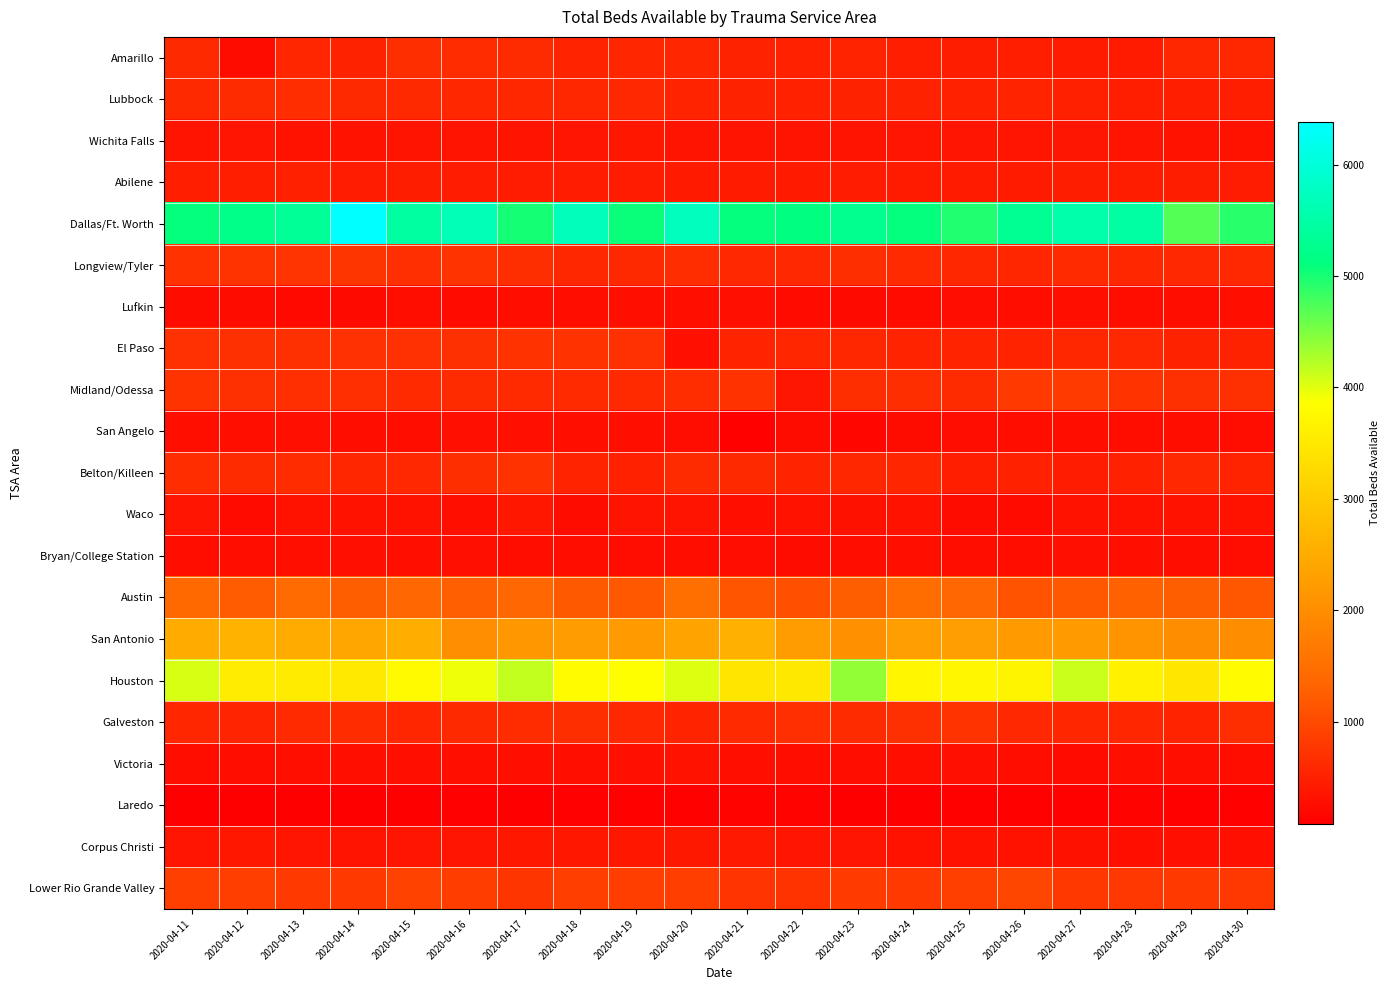

What is the difference between the highest and lowest values at 2020-04-24?

4985